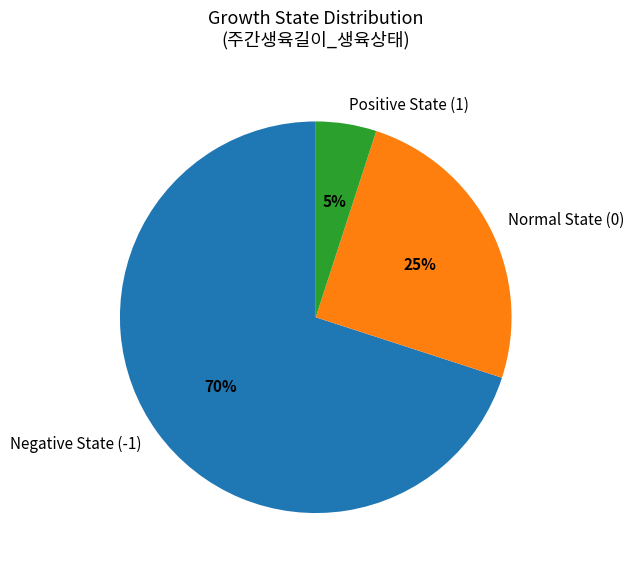

To the nearest percent, what is the difference between the Positive State (1) and Normal State (0) slice percentages?

20%